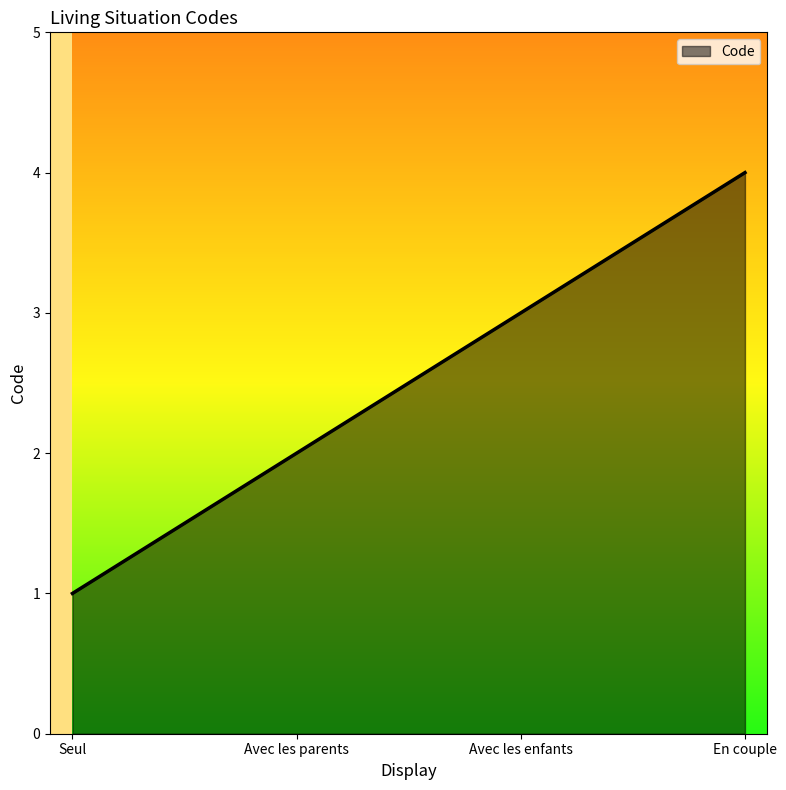

True or false: the data shows 1 at Avec les parents.

False